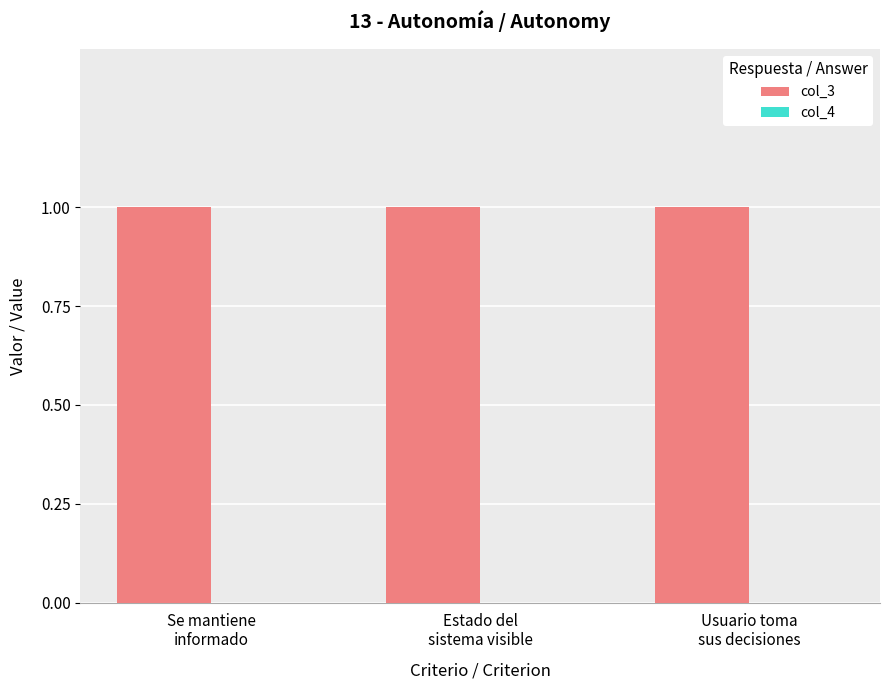

Between Se mantiene
informado and Estado del
sistema visible, which series saw the biggest shift?

col_3